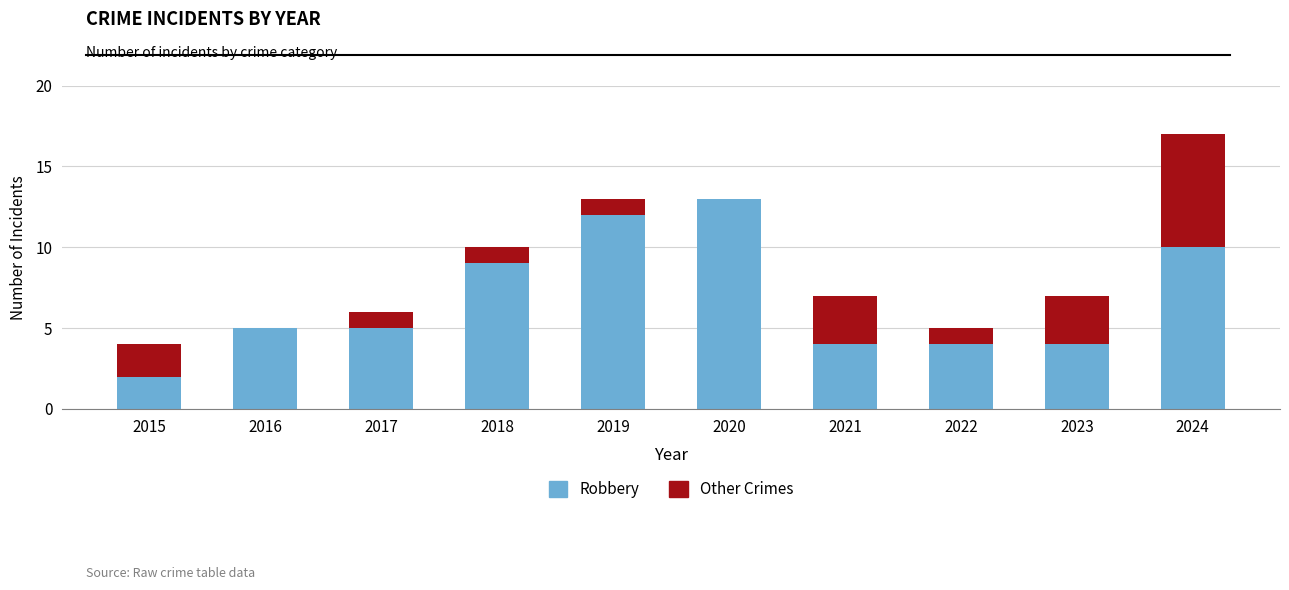

Are the bars grouped side by side (vs. stacked)?

No